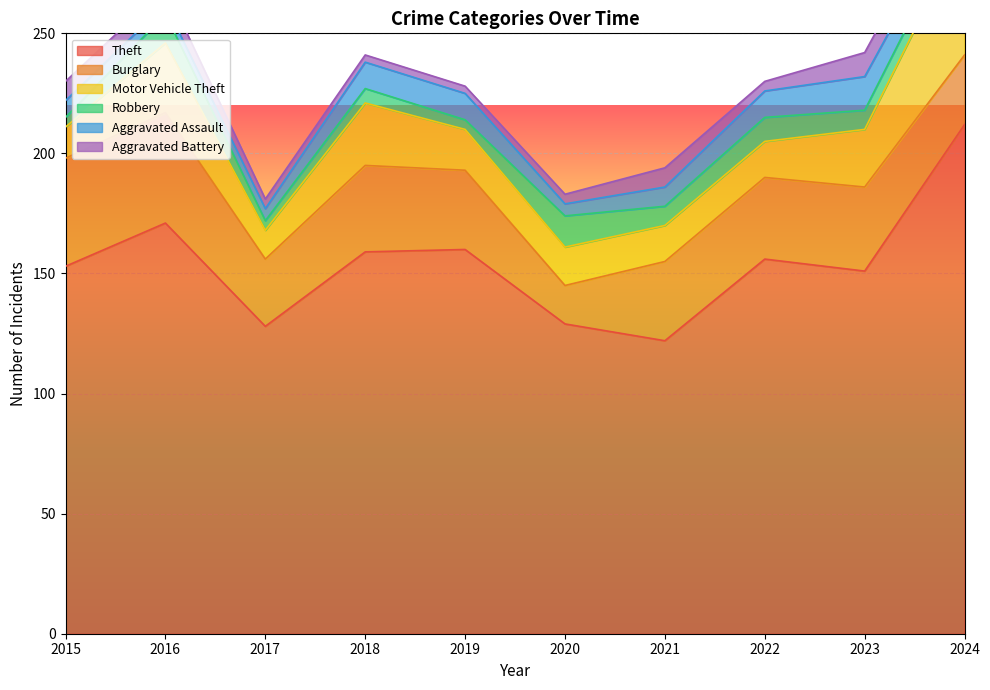

What is the difference between the Burglary values at 2021 and 2023?

2